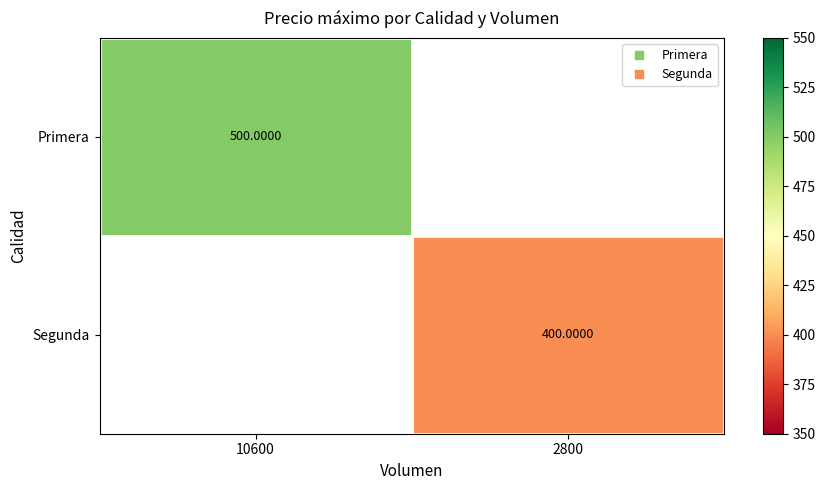

List the series in order of their overall mean, highest first.

Primera, Segunda